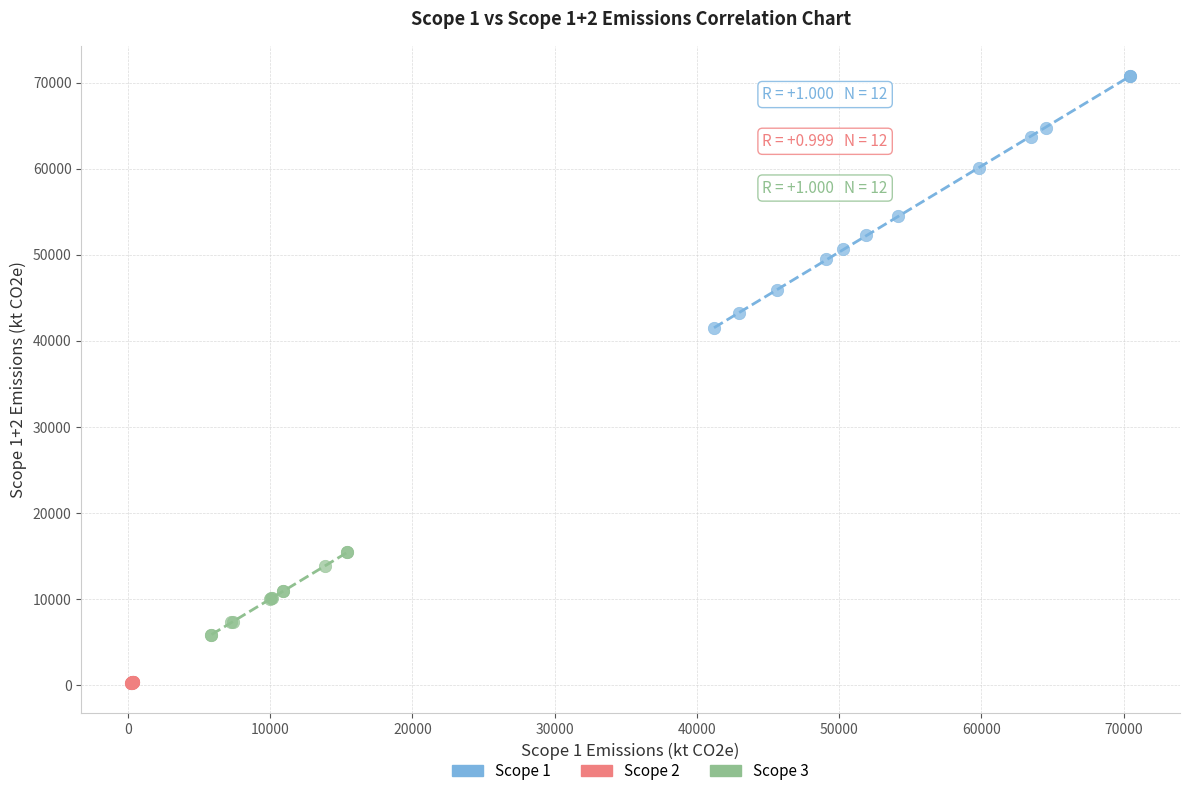

Which series reaches the maximum Y coordinate?

Scope 1